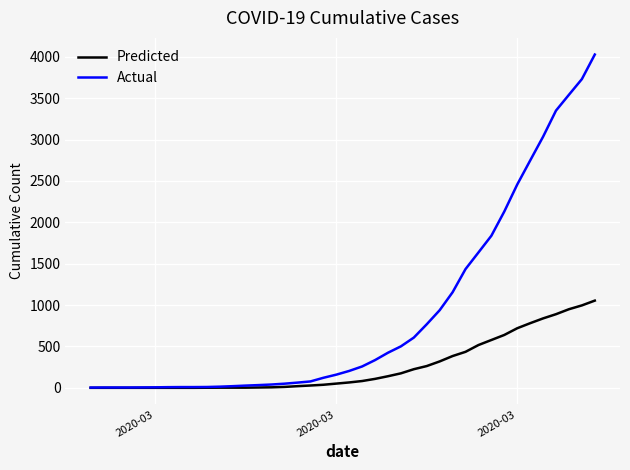

List the series in order of their overall mean, highest first.

Actual, Predicted